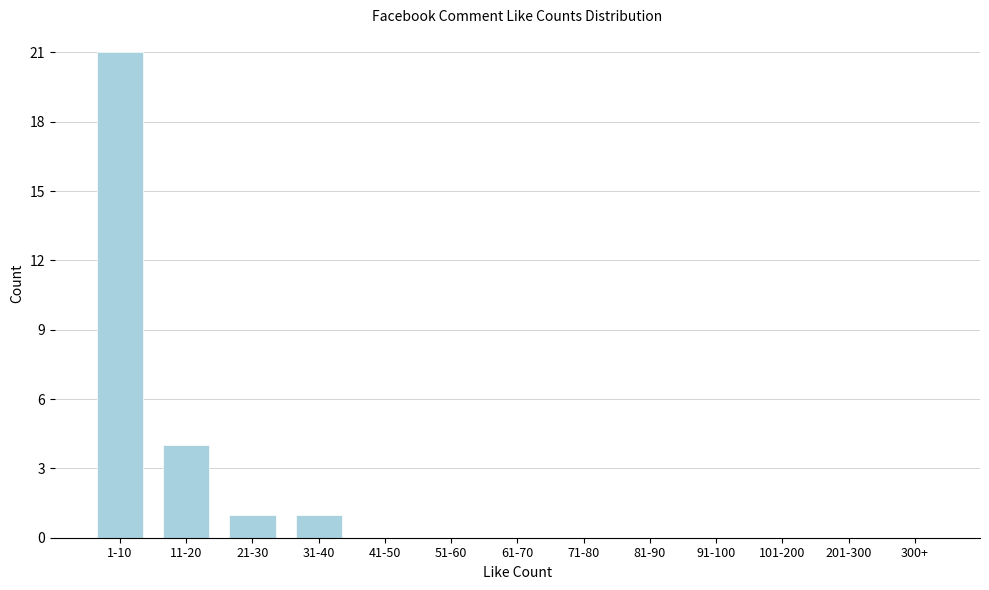

Reading left to right, what are all the values shown in this chart?

1-10=21	11-20=4	21-30=1	31-40=1	41-50=0	51-60=0	61-70=0	71-80=0	81-90=0	91-100=0	101-200=0	201-300=0	300+=0